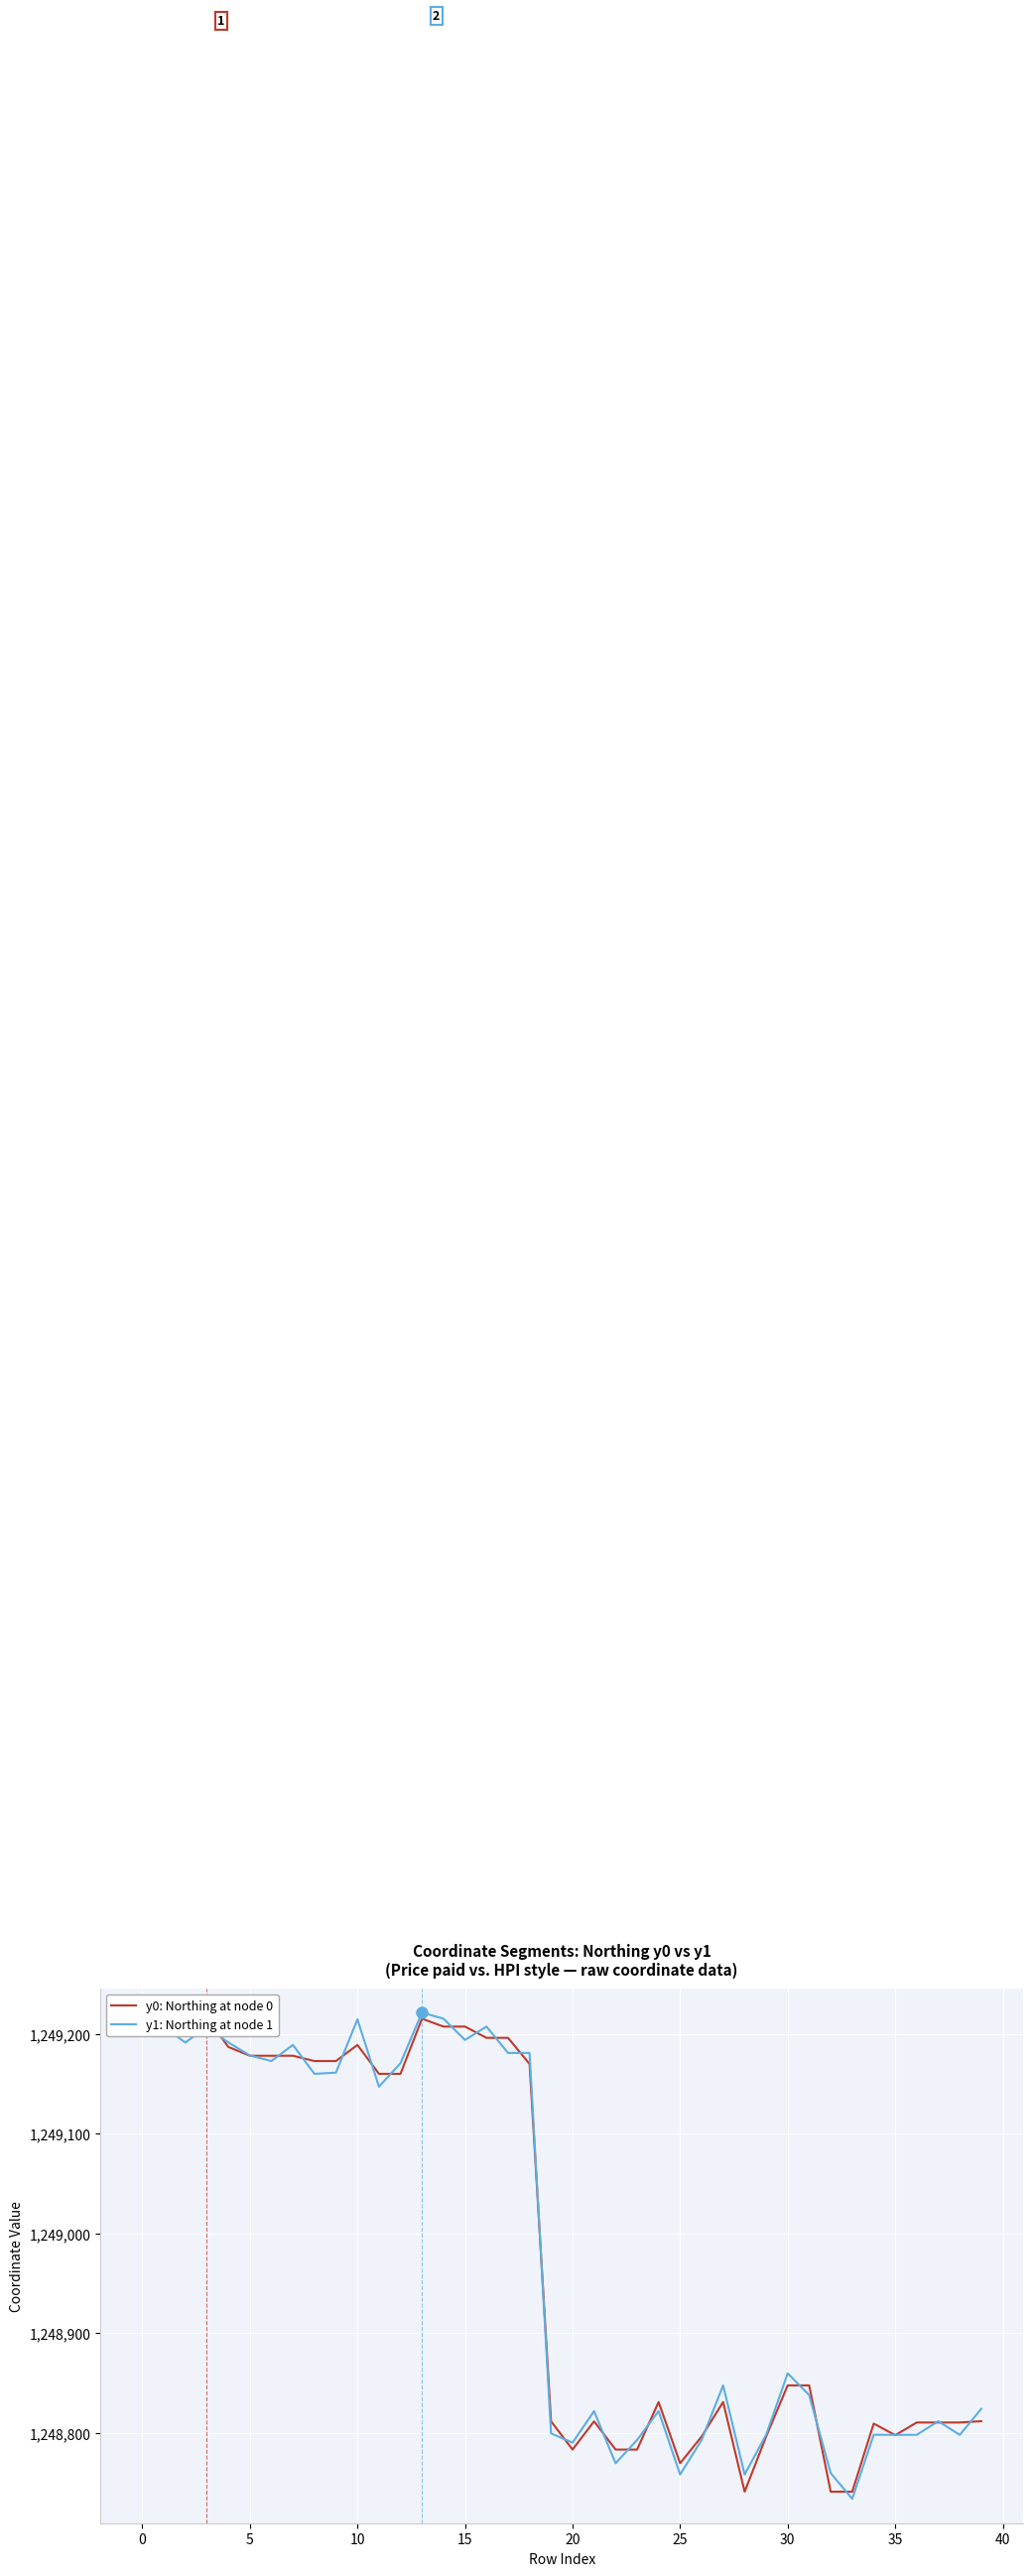

What is the minimum value for y1: Northing at node 1?

1248733.6